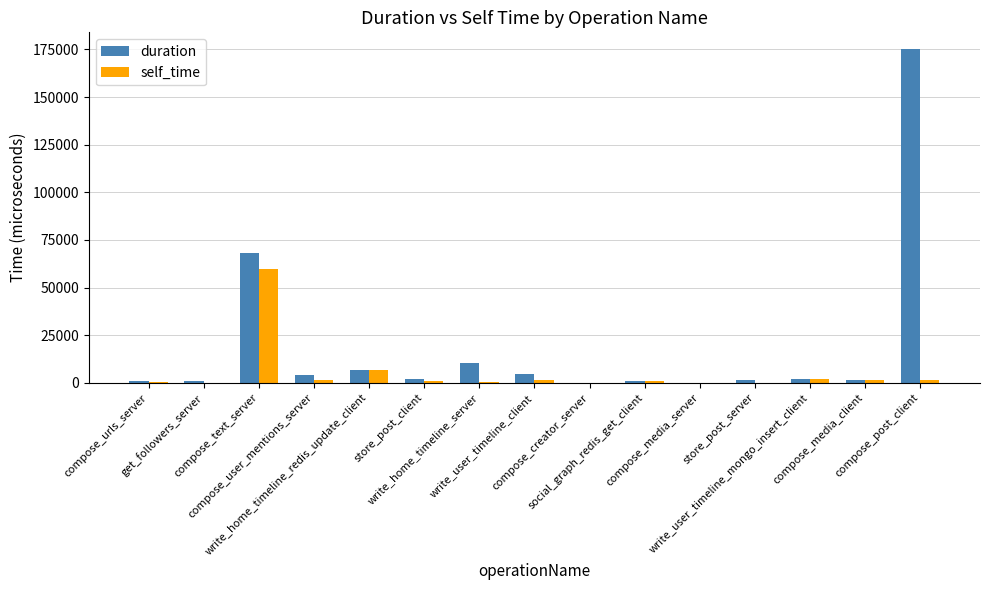

Between compose_user_mentions_server and social_graph_redis_get_client, which series saw the biggest shift?

duration